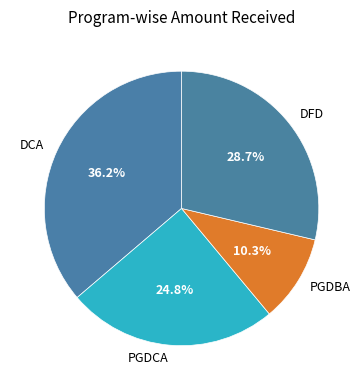

Rank the categories by value from lowest to highest.

PGDBA, PGDCA, DFD, DCA